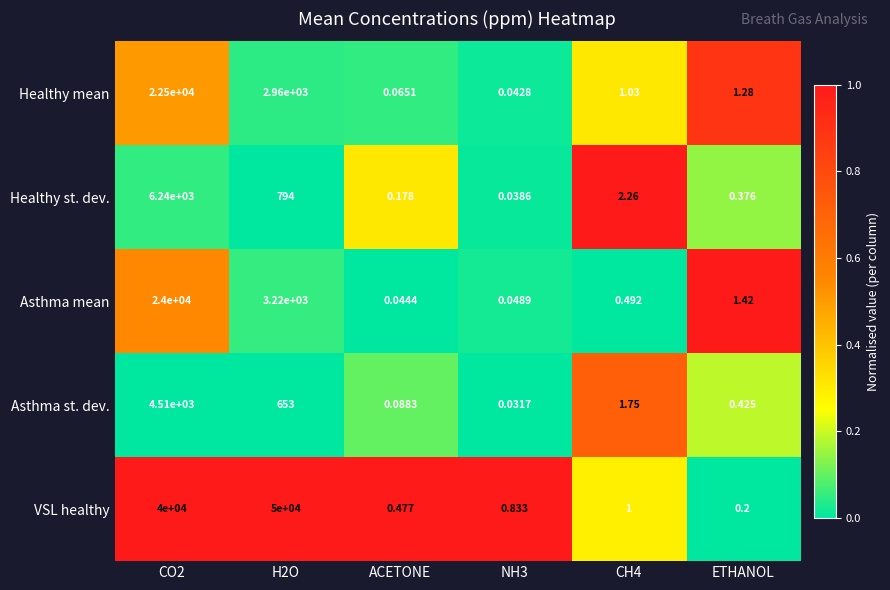

Rank the series by their maximum value, from highest to lowest.

VSL healthy, Asthma mean, Healthy mean, Healthy st. dev., Asthma st. dev.